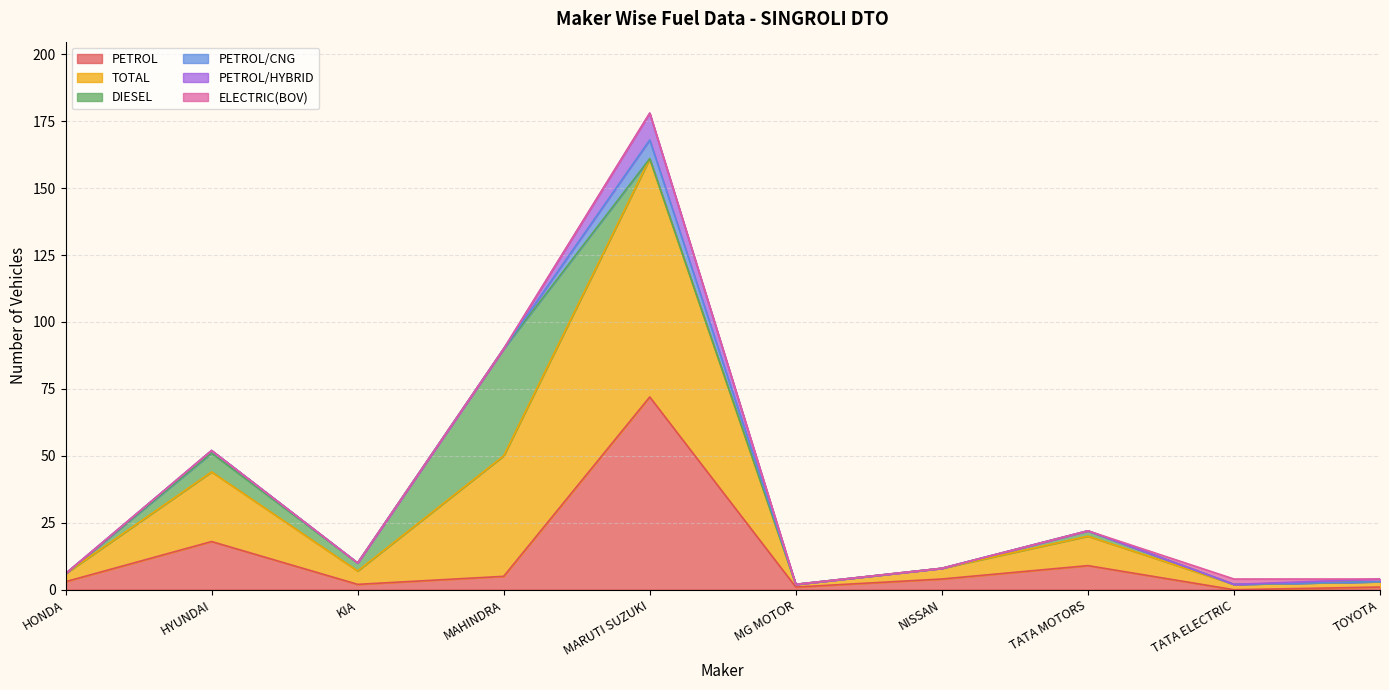

Rank the series by their maximum value, from highest to lowest.

TOTAL, PETROL, DIESEL, PETROL/HYBRID, PETROL/CNG, ELECTRIC(BOV)